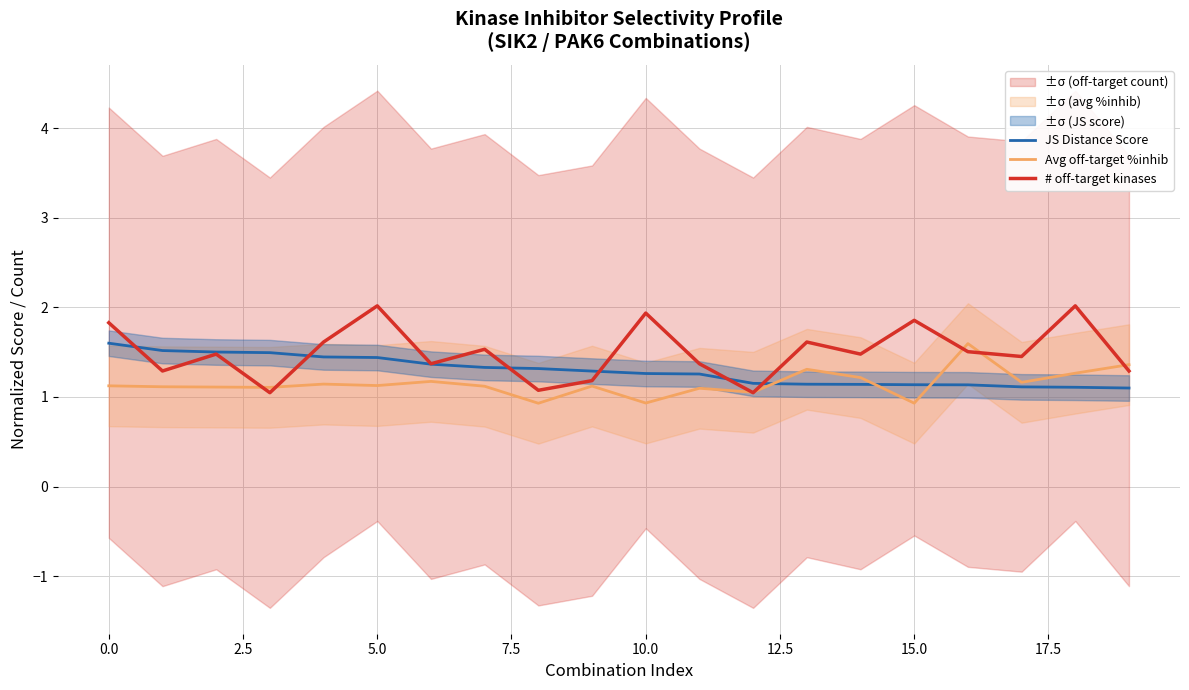

Which series has the largest range (max minus min)?

# off-target kinases